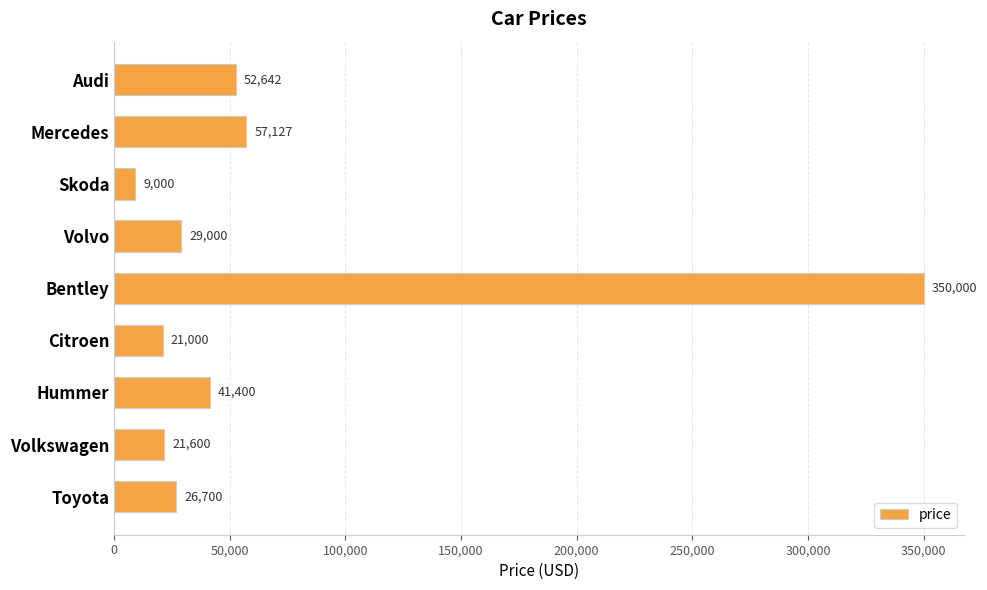

How many bars are there in total?

9